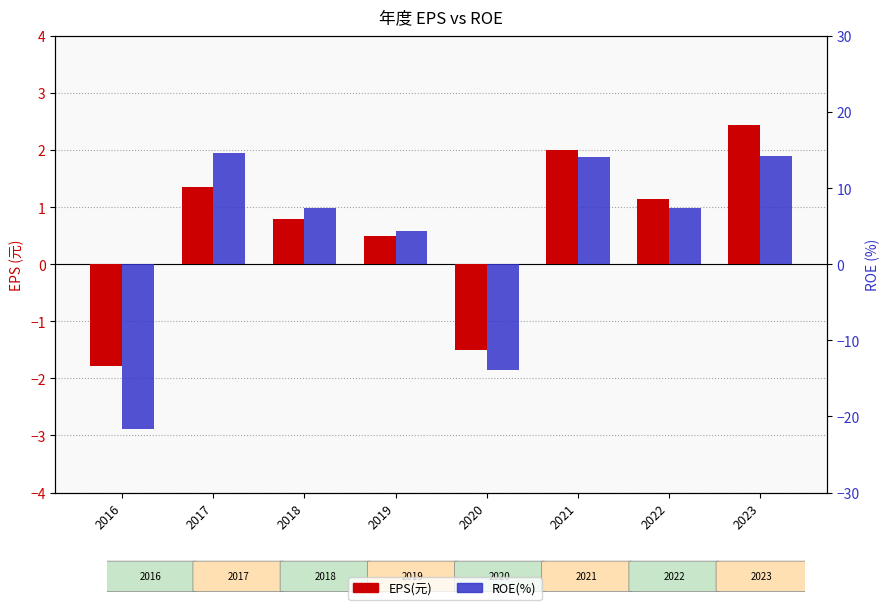

At 2019, list the series in order from smallest to largest.

EPS(元), ROE(%)